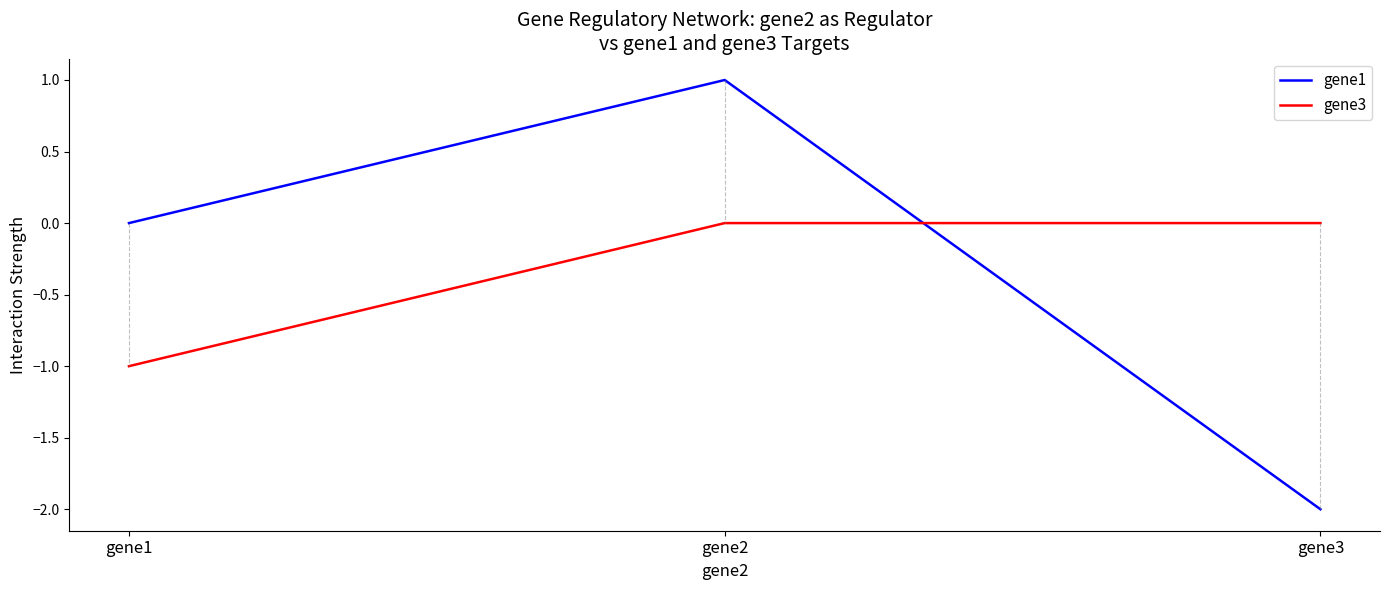

At which label is gene1 closest to 0?

gene1